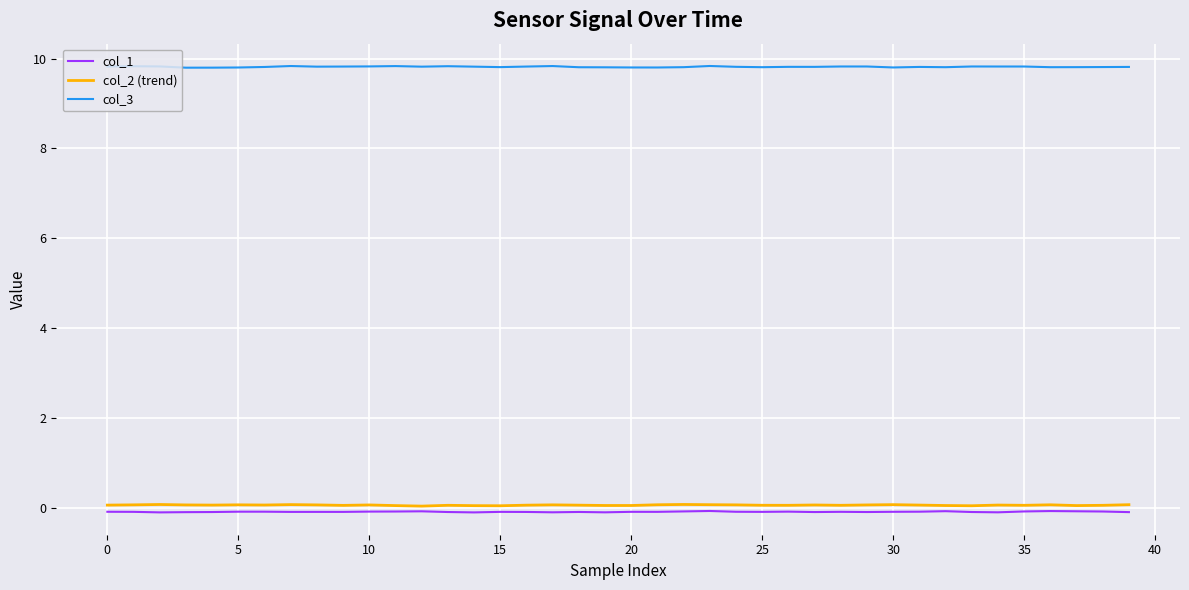

What is the greatest value displayed?

9.8